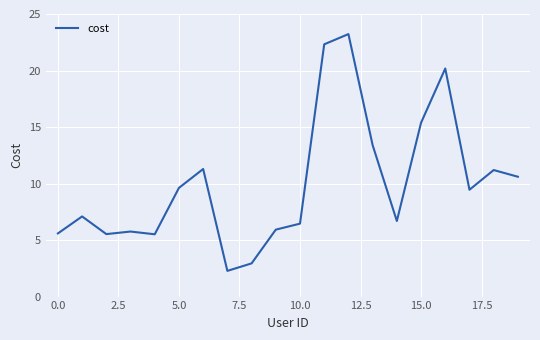

What is the minimum value shown in the chart?

2.3